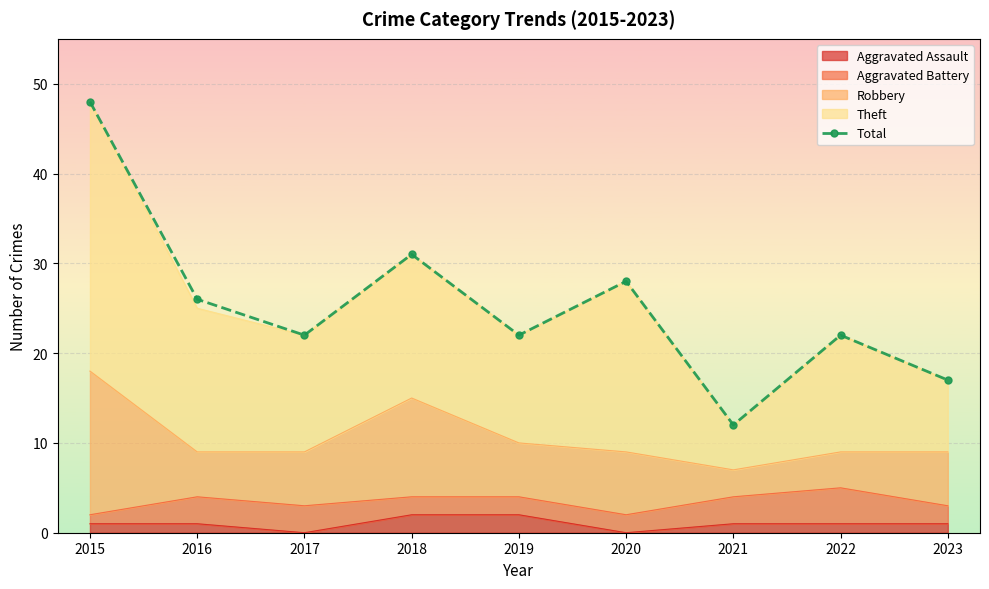

Reading right to left, transcribe all the data shown in this chart.

17	22	12	28	22	31	22	26	48